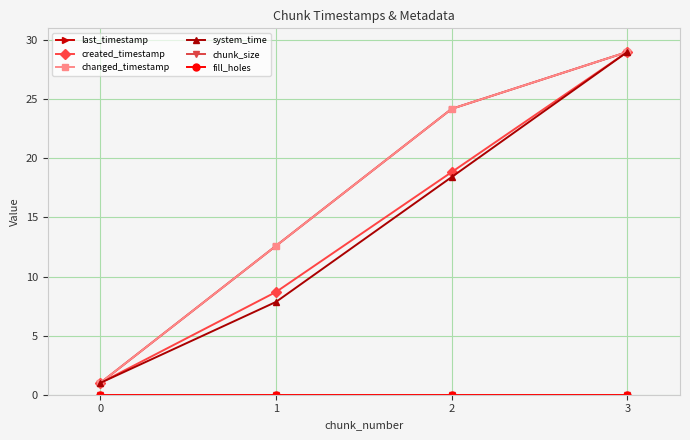

Is this an area chart (filled region under the line)?

No